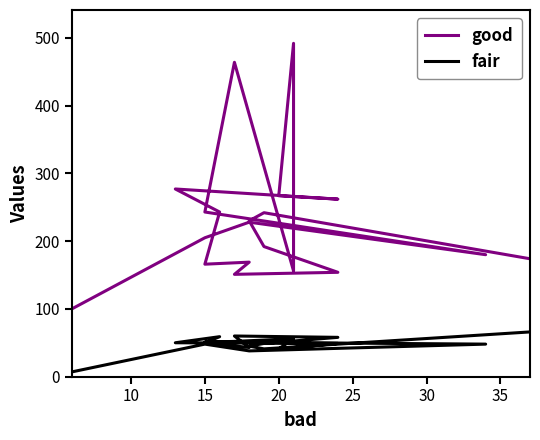

What is the greatest value displayed?

492